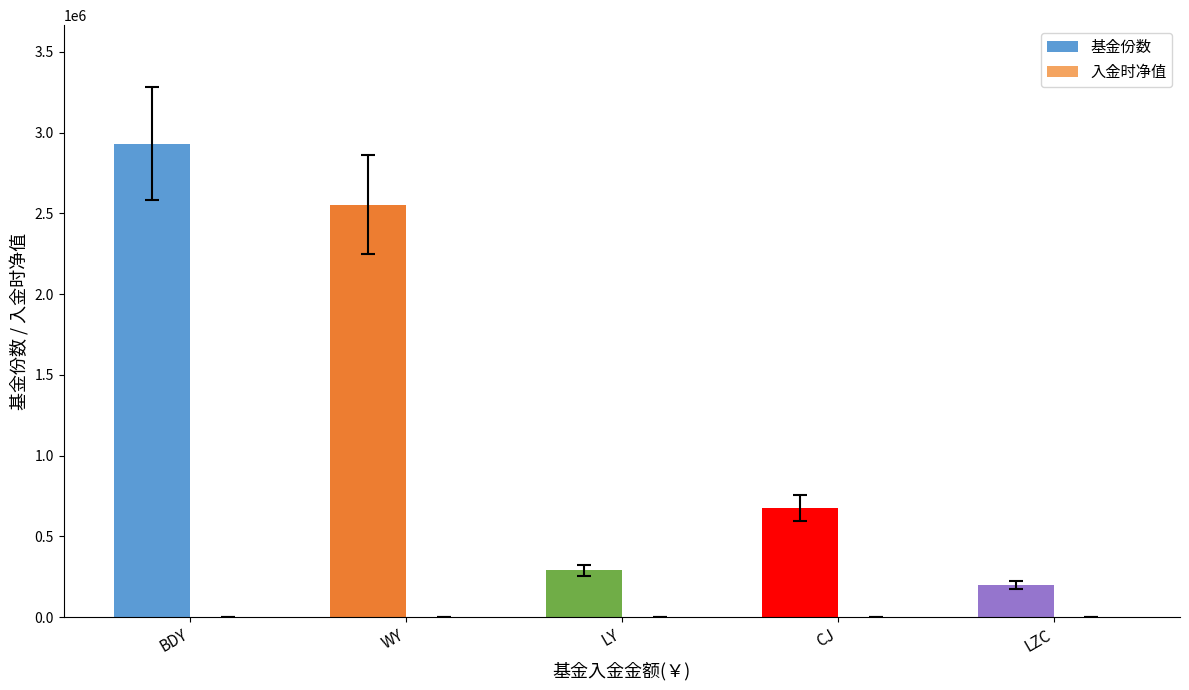

Which series changed the most between BDY and CJ?

基金份数